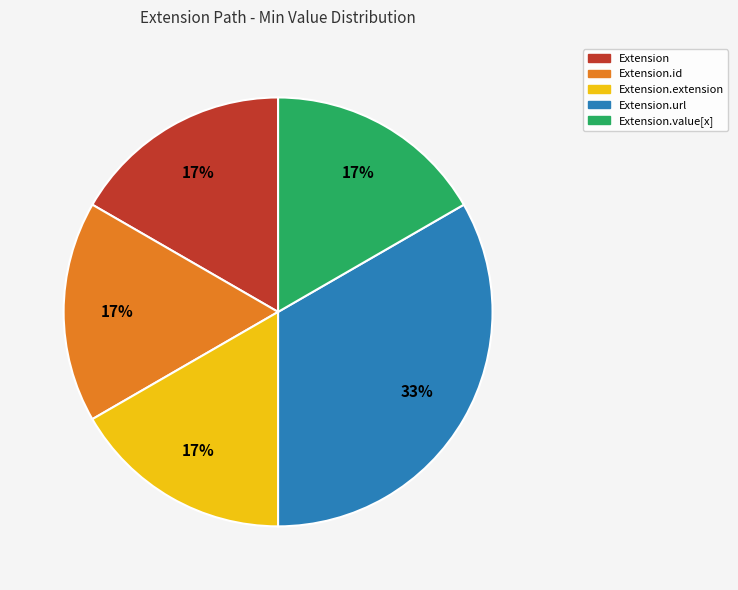

To the nearest percent, what is the average slice percentage?

20%